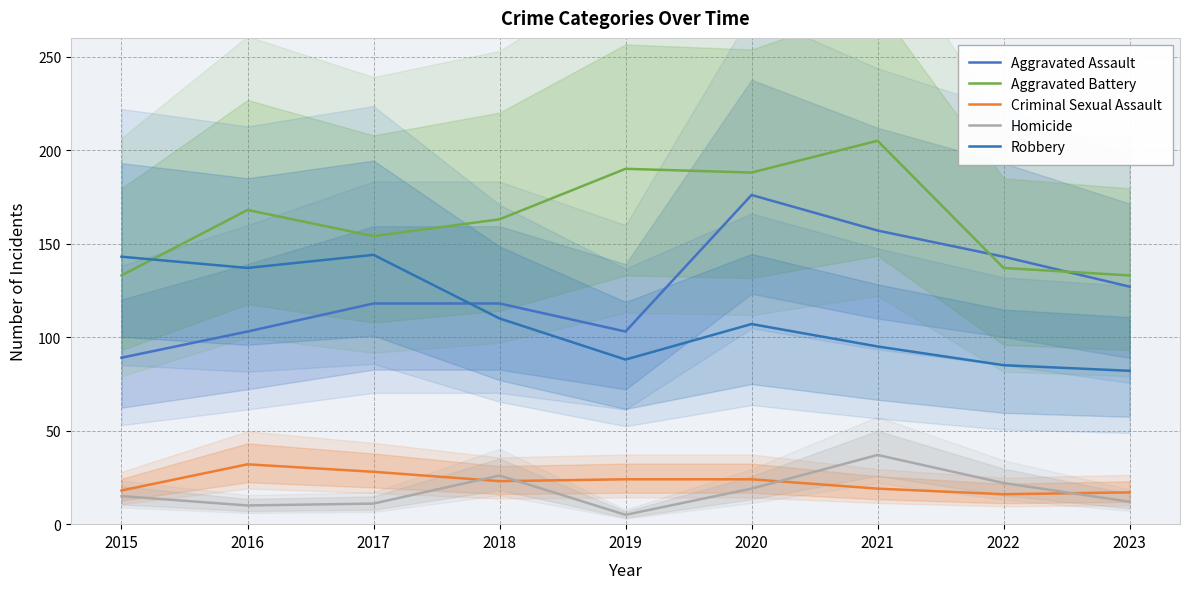

What is the difference between the maximum and minimum values in the Homicide series?

32